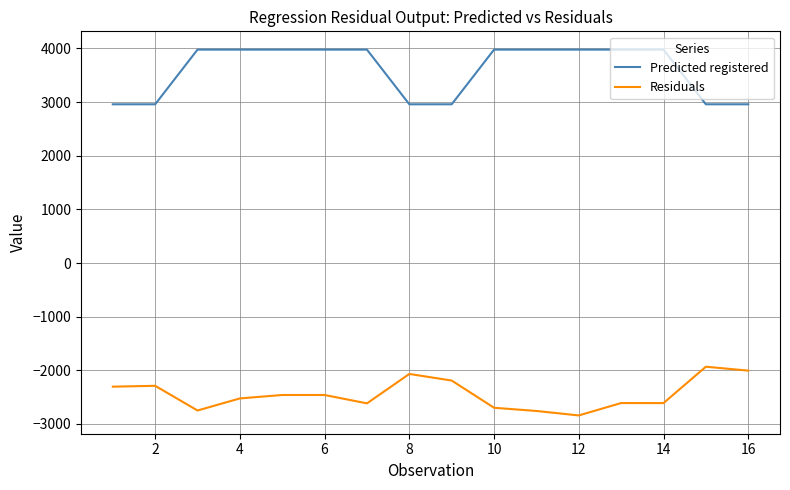

List the series in order of their overall mean, lowest first.

Residuals, Predicted registered